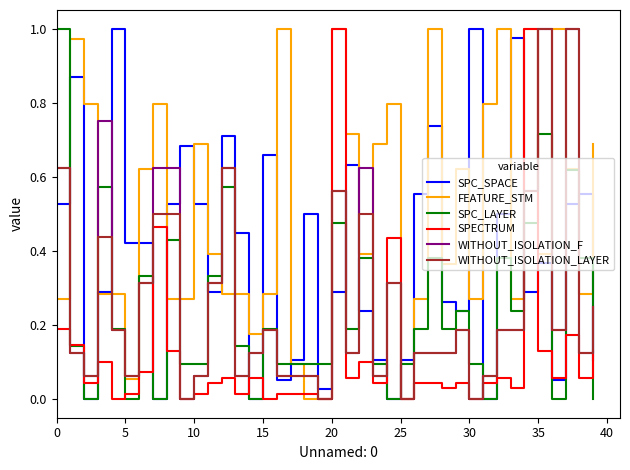

Which series has the largest total across all categories?

FEATURE_STM